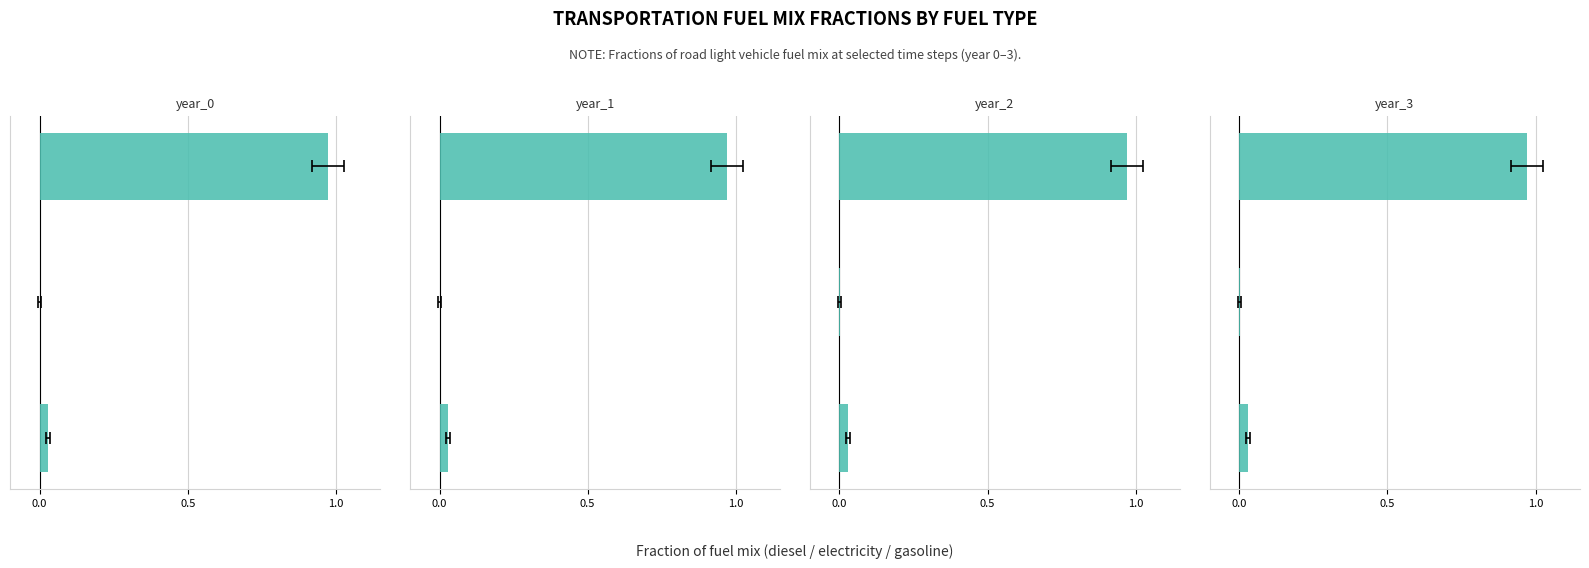

Are the bars grouped side by side (vs. stacked)?

Yes